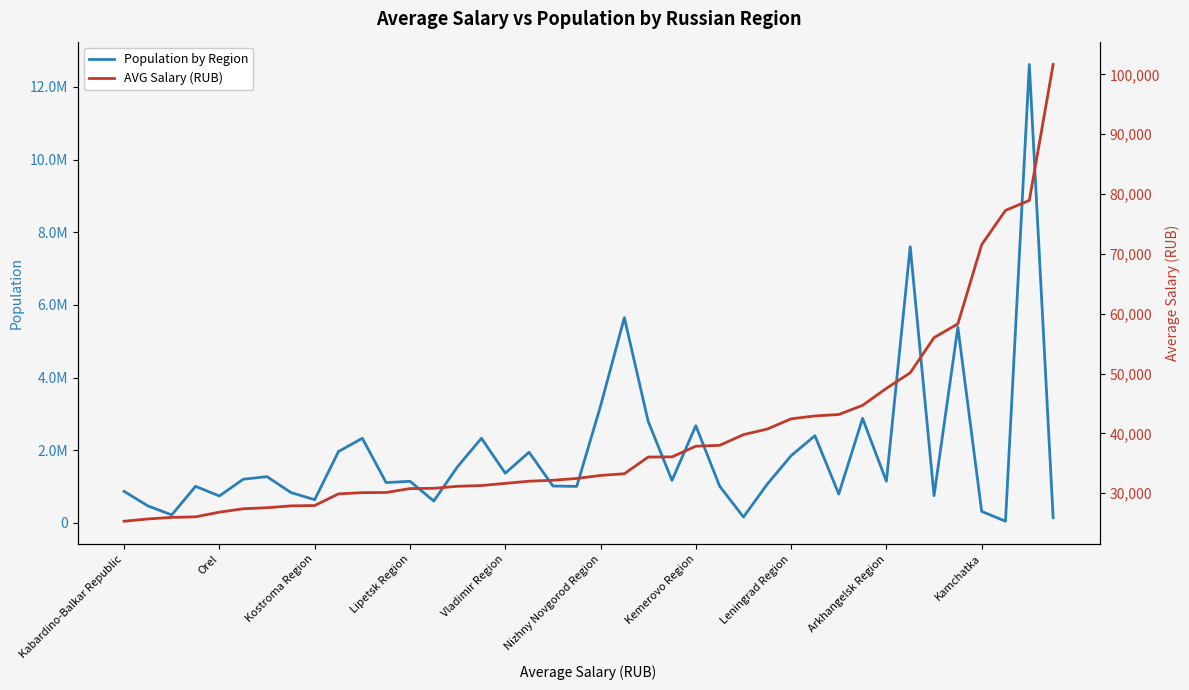

What value does the AVG Salary (RUB) series have at 35?

58310